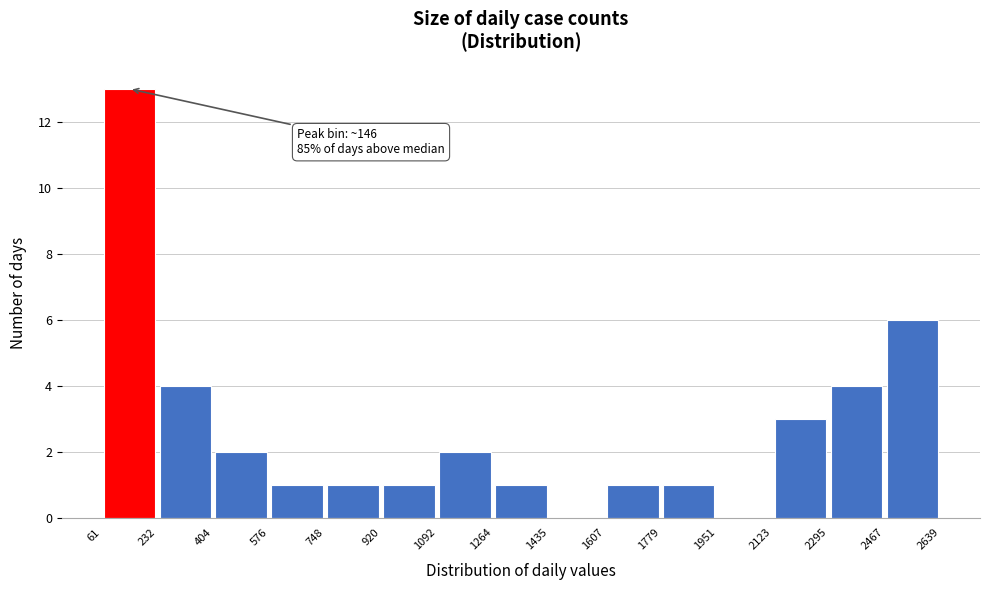

Over which range of the x-axis is the bar tallest?

61 to 232